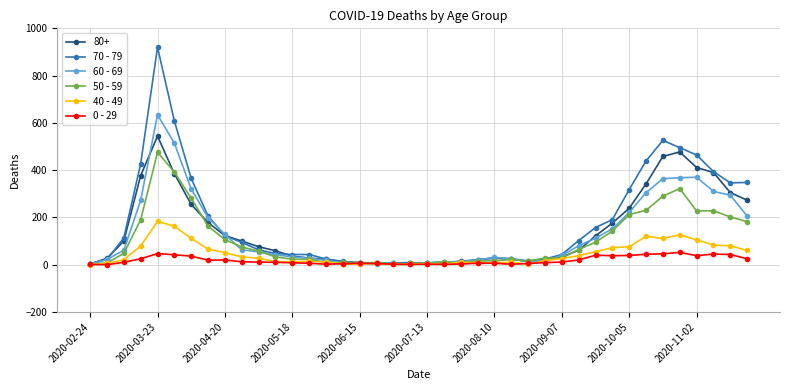

How many distinct data groups are displayed?

6